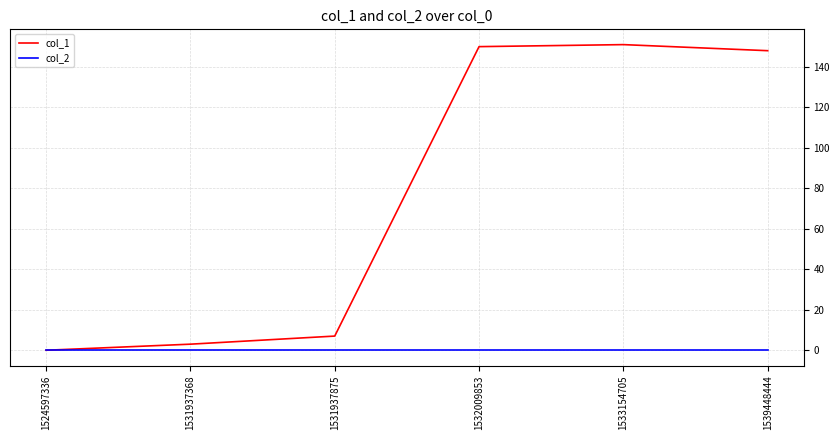

Count the number of categories in the chart.

6